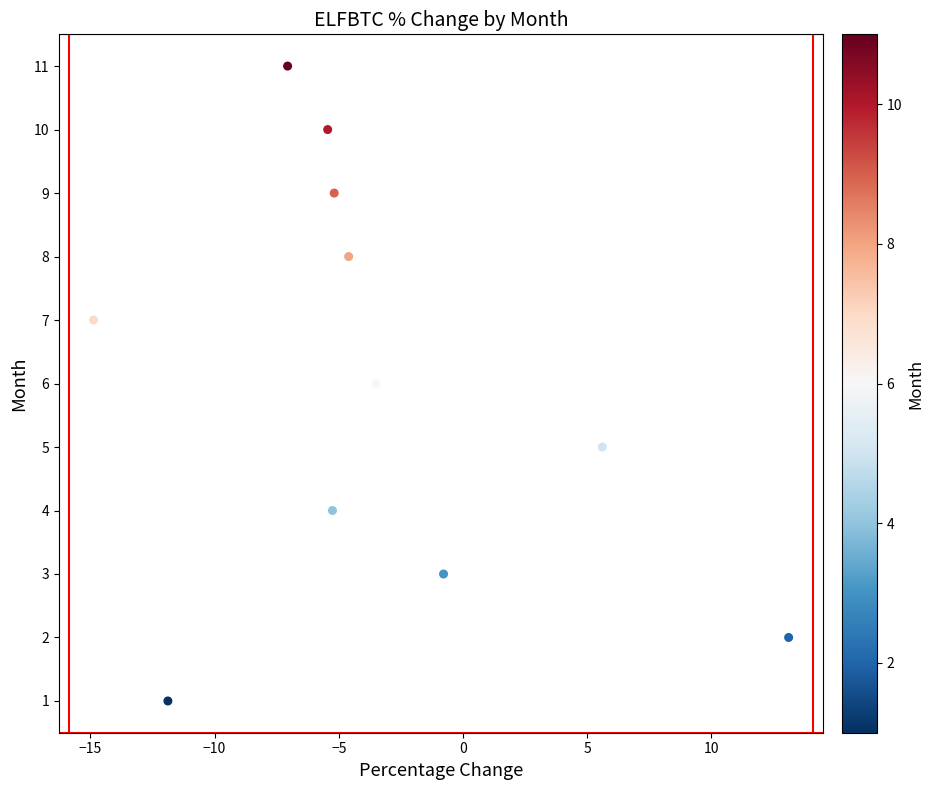

What is the range of Y values (max minus min)?

10